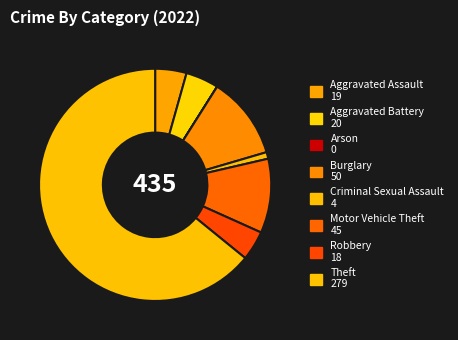

Count the number of slices in the pie.

8